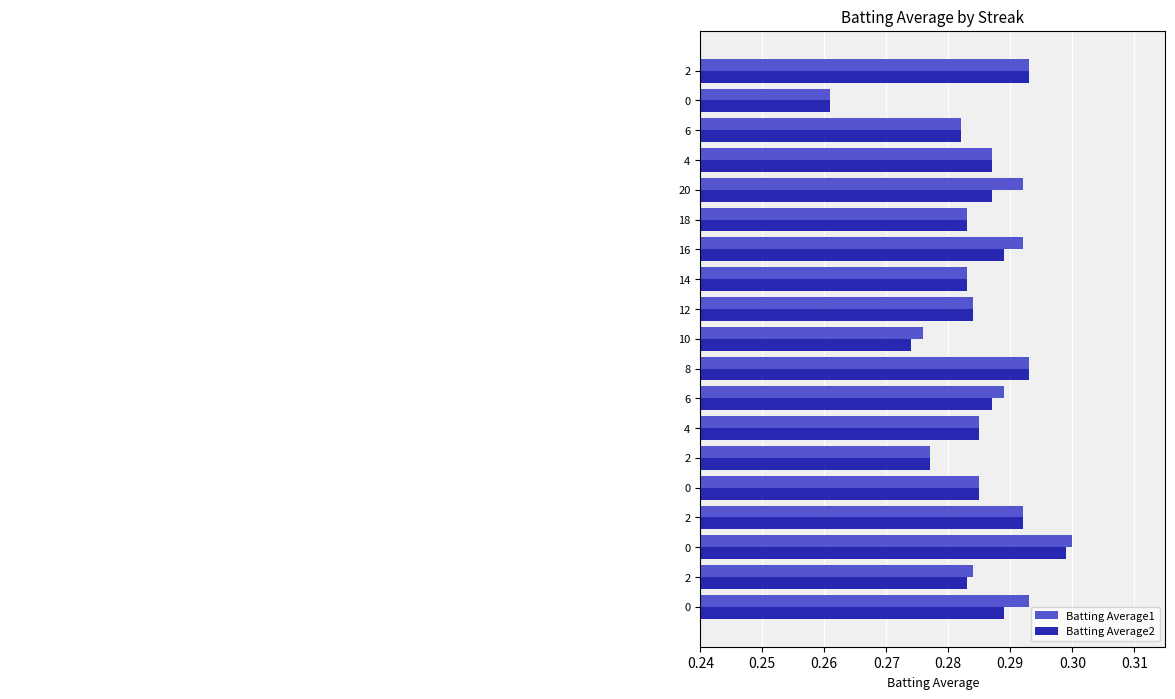

What are all the series names shown in the legend?

Batting Average1, Batting Average2